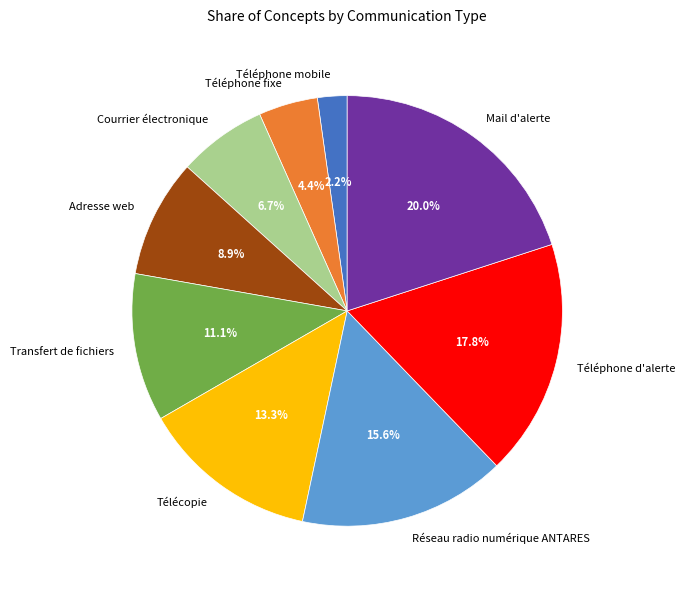

To the nearest percent, what is the difference between the largest and smallest slice percentages?

18%